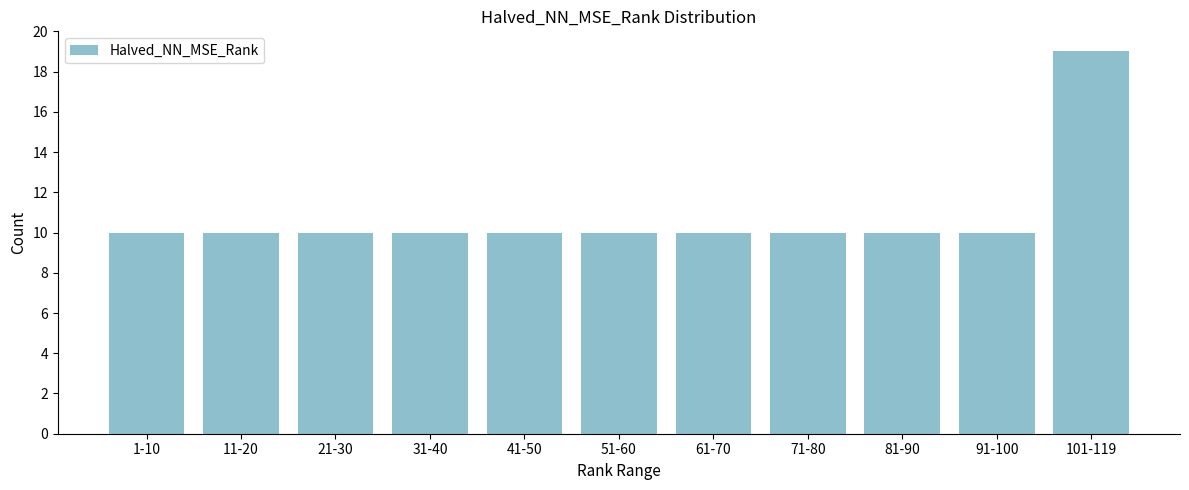

Reading right to left, transcribe all the data shown in this chart.

19	10	10	10	10	10	10	10	10	10	10